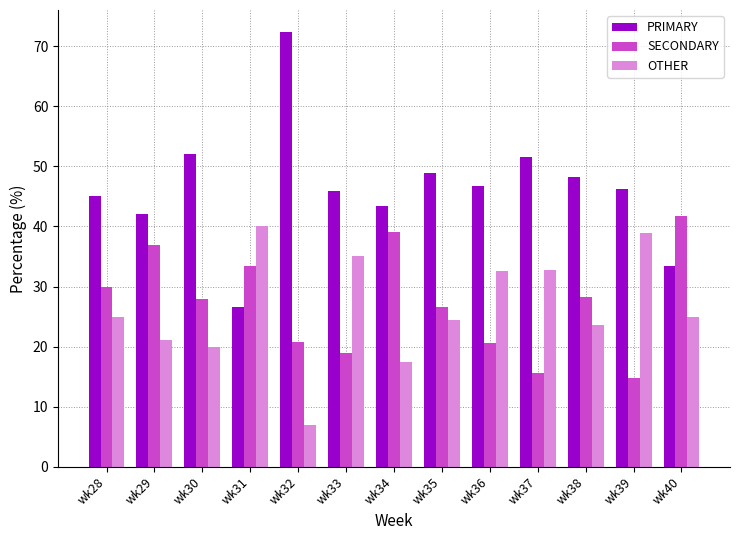

What is the minimum value shown in the chart?

6.9